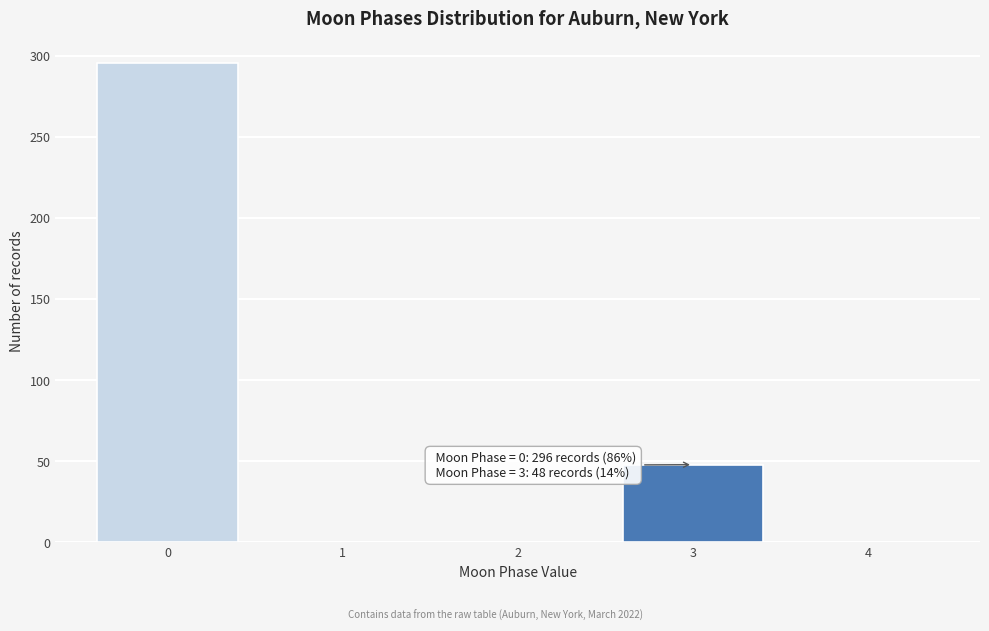

Reading left to right, what are all the values shown in this chart?

0=296	1=0	2=0	3=48	4=0